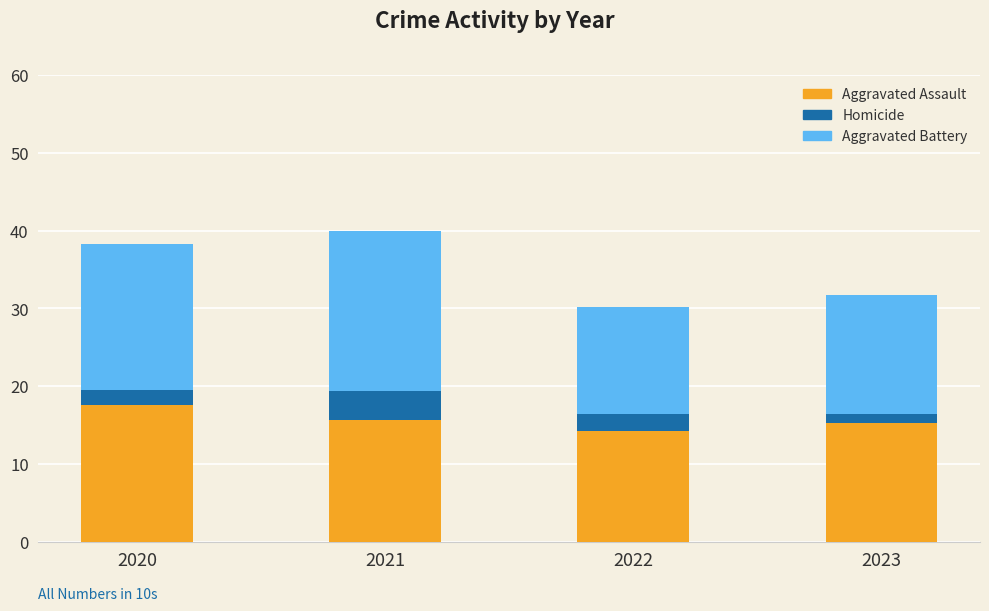

The value of Aggravated Assault at 2023 is 5.6. True or false?

False